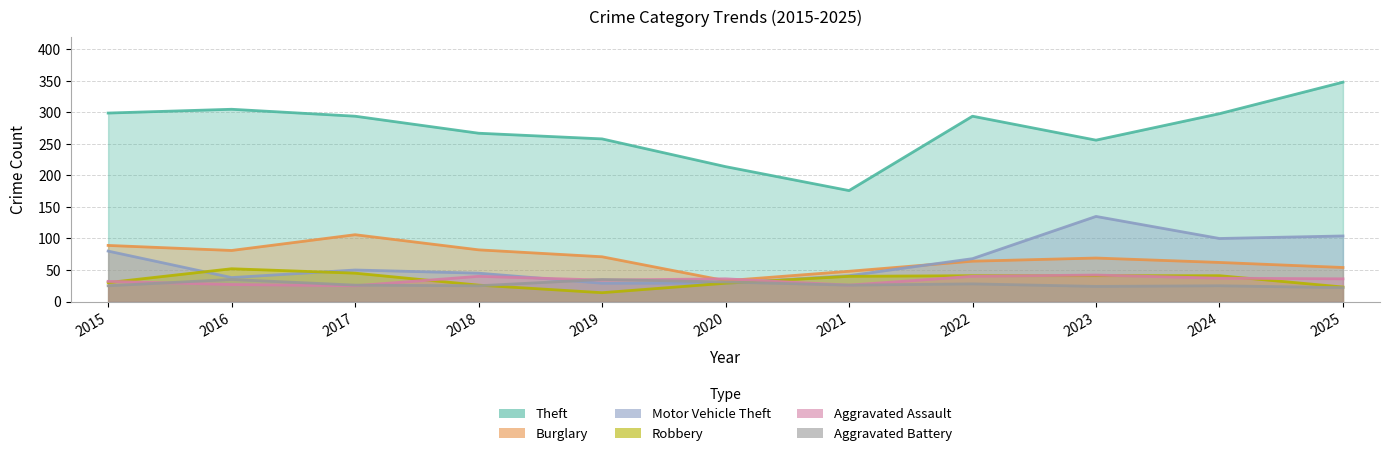

What is the difference between the second highest and second lowest values in the Theft series?

91